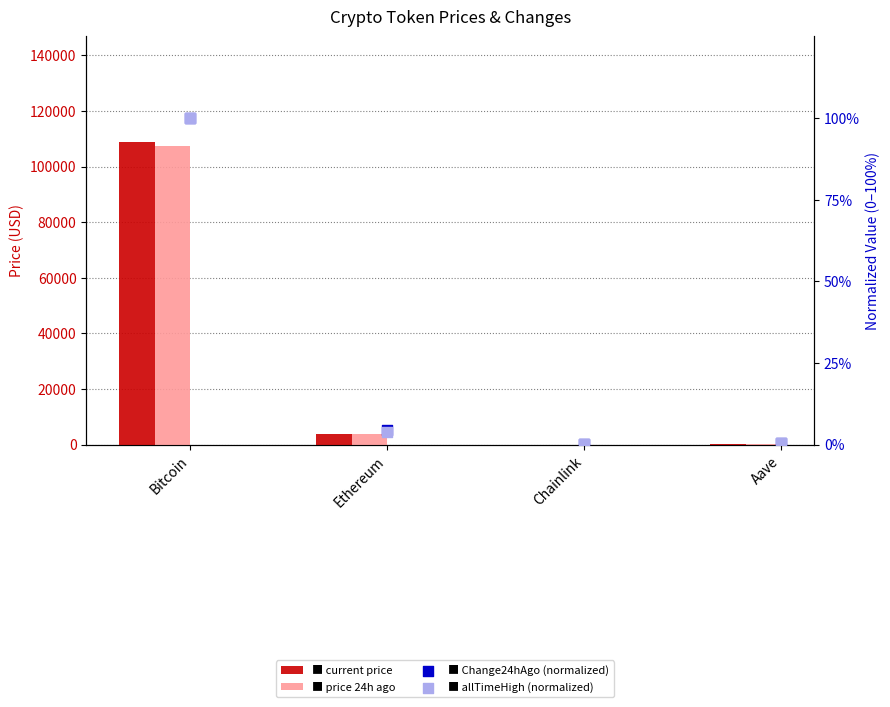

Which series contains the highest Y value?

price